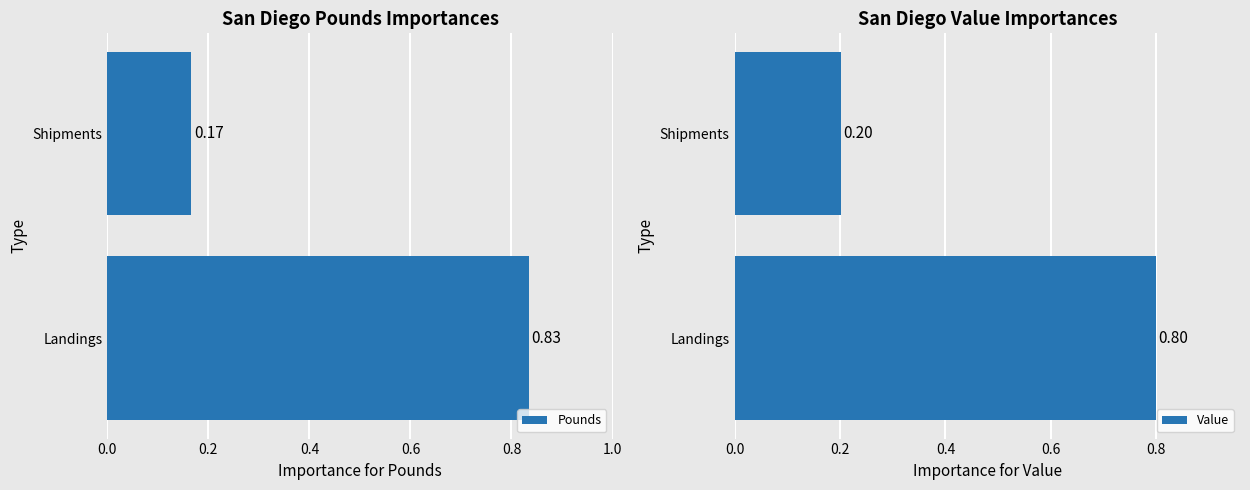

Which series has the largest total across all categories?

Pounds